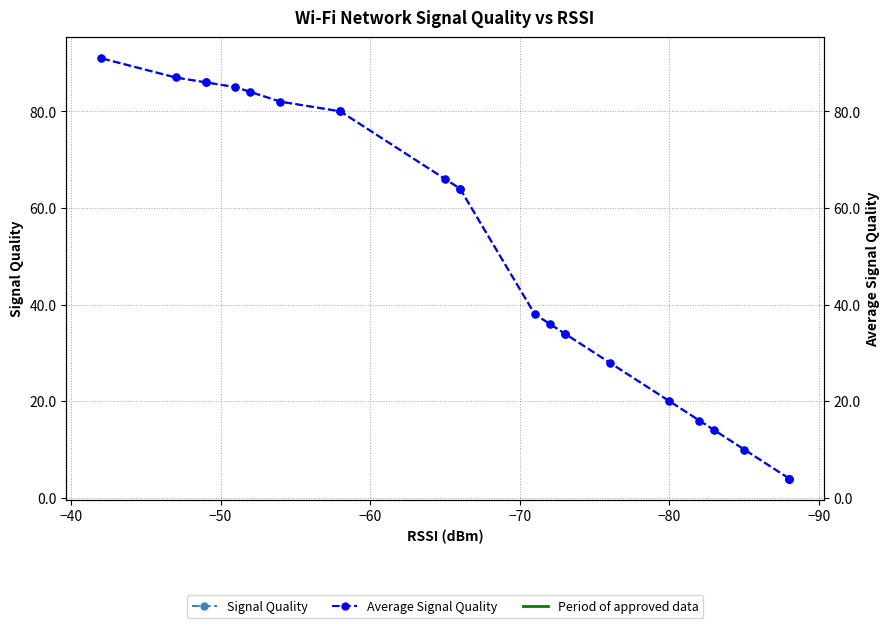

Which series has the widest spread of values?

Signal Quality